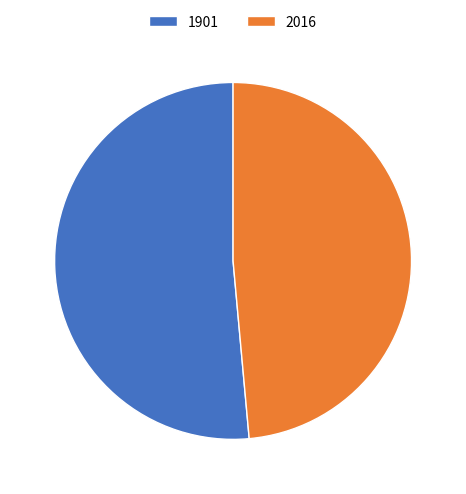

Rank the categories by value from lowest to highest.

2016, 1901